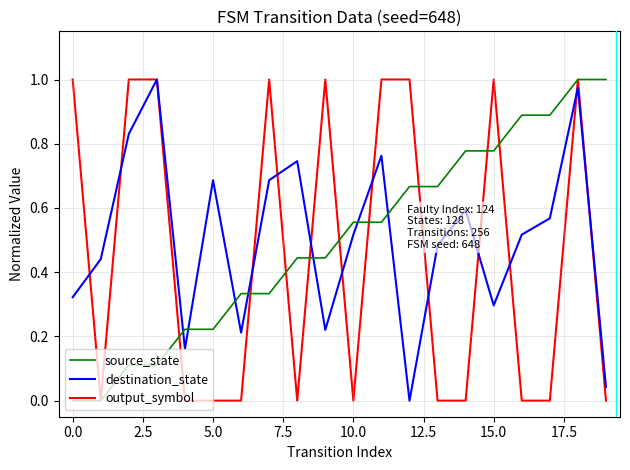

Which series has the widest spread of values?

output_symbol